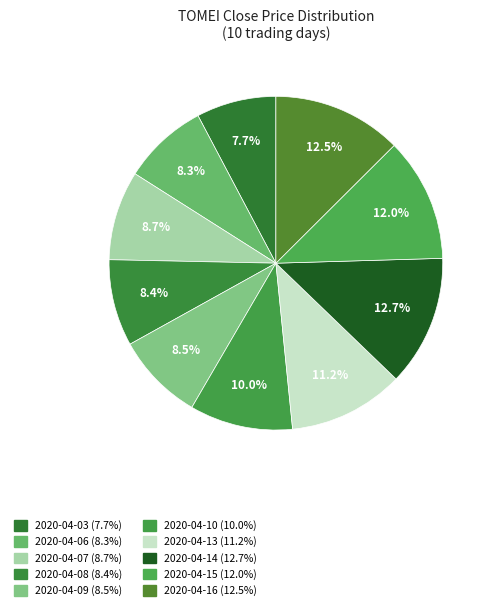

To the nearest percent, what is the combined percentage of 2020-04-15 and 2020-04-16?

25%